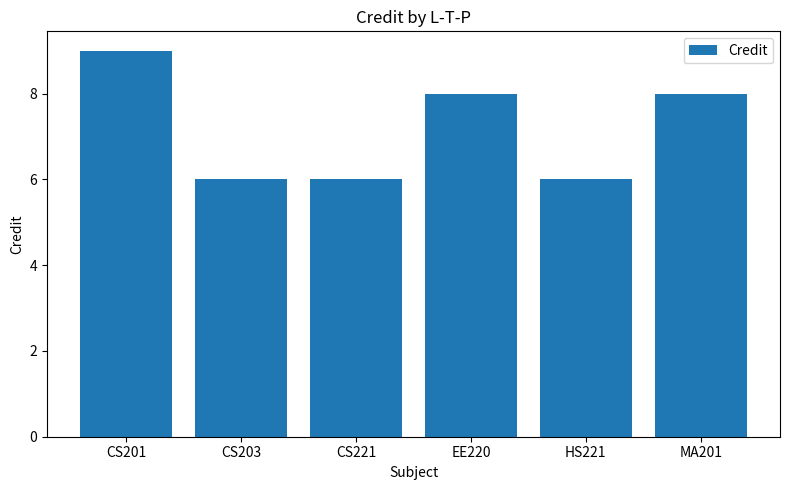

True or false: the data shows 9 at CS201.

True